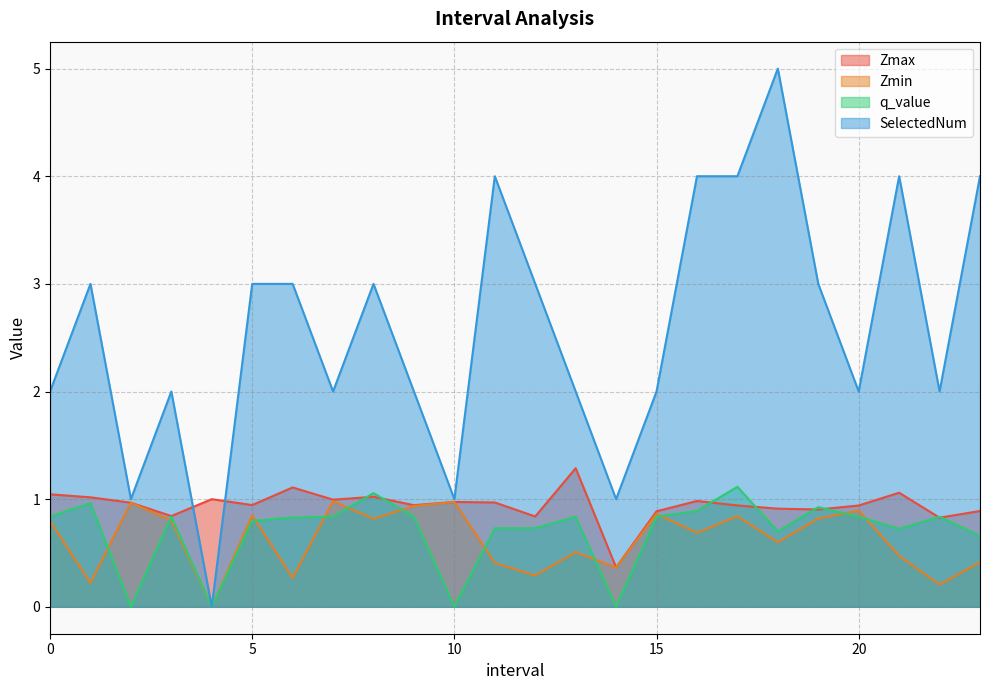

What is the label of the 18th point from the right?

6.0